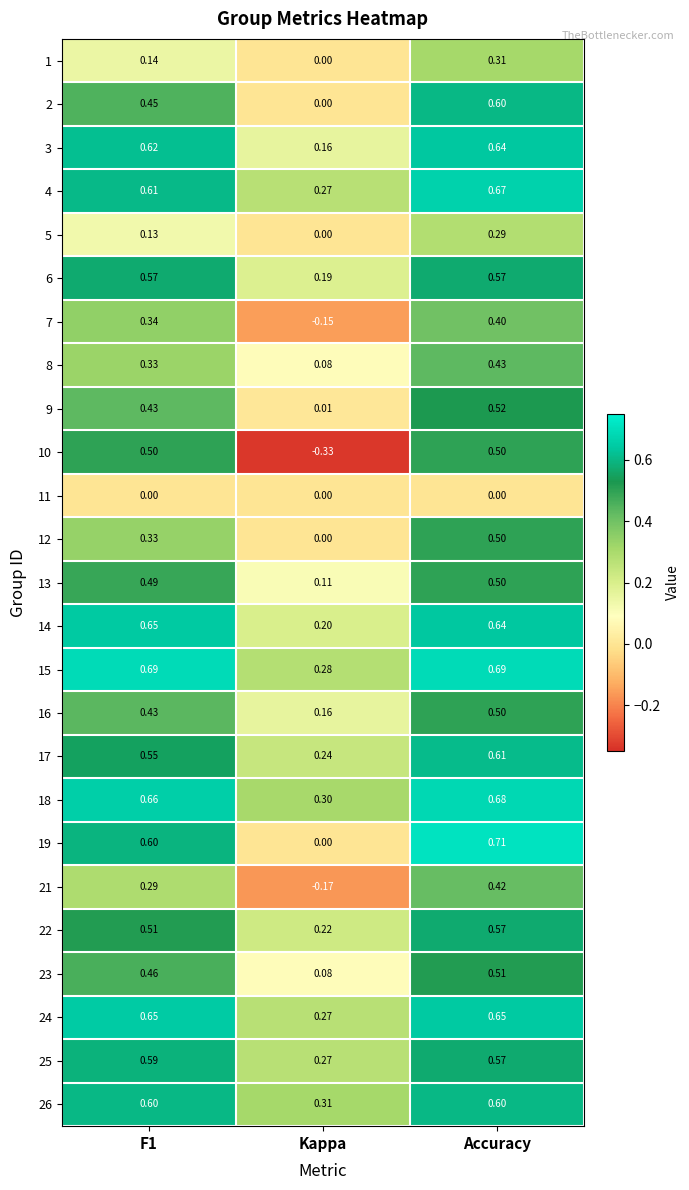

At which label is 14 closest to 0?

Kappa